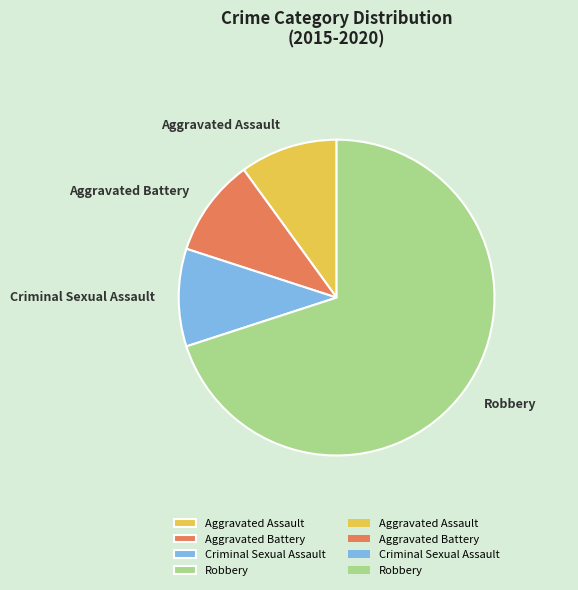

Do Aggravated Assault and Robbery together represent more than half of the pie?

Yes